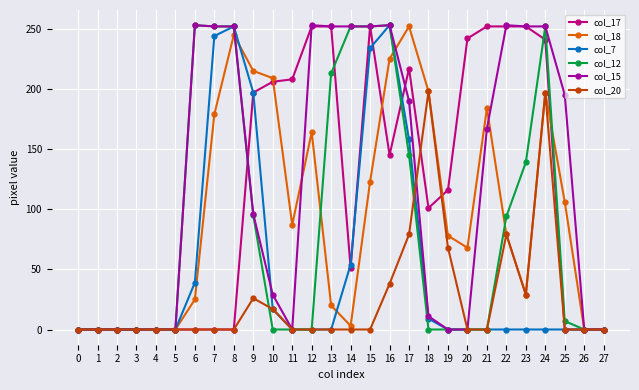

At which category is the sum across all series the highest?

16